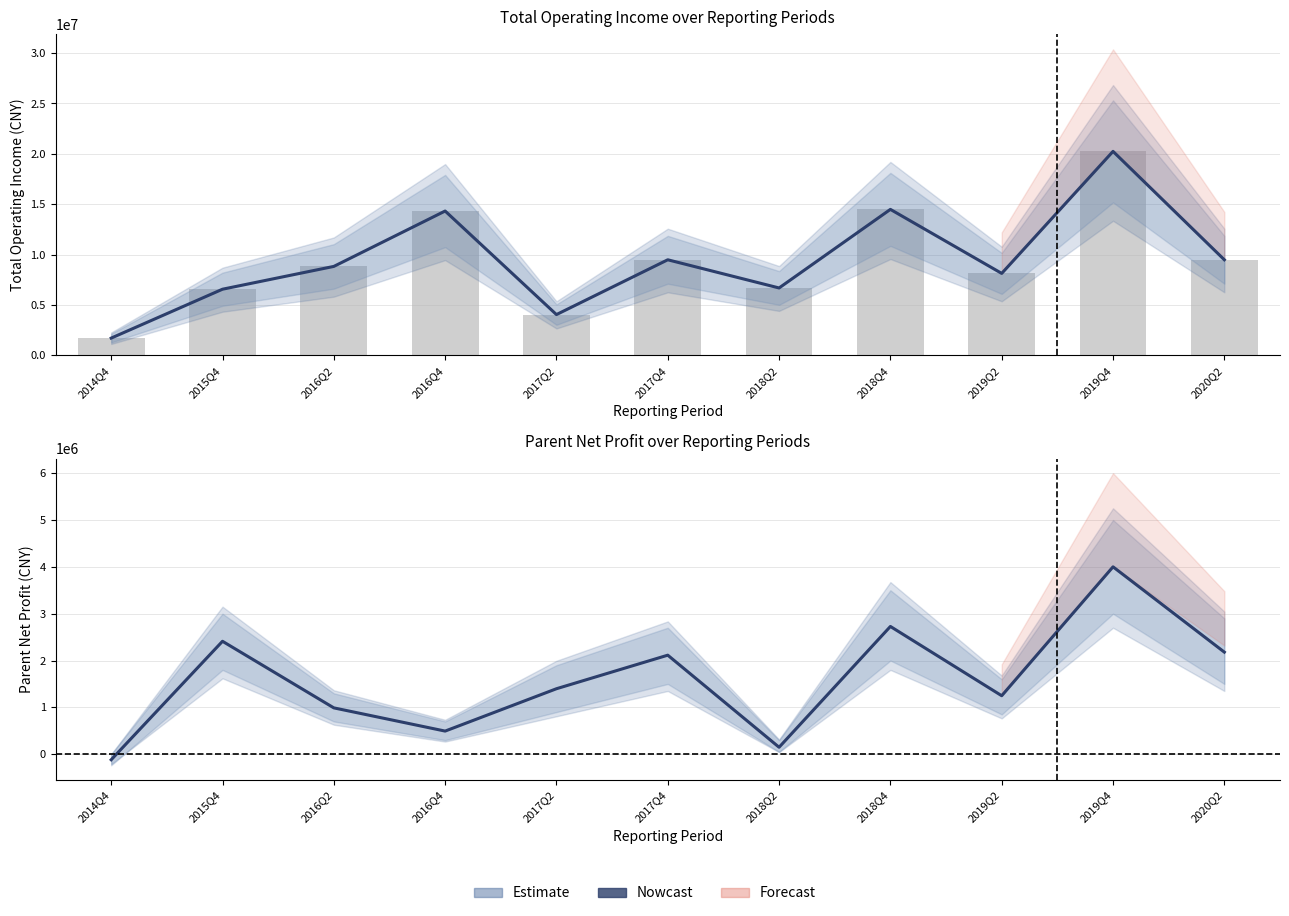

What is the difference between the maximum and minimum values in the PARENT_NETPROFIT series?

4118607.1